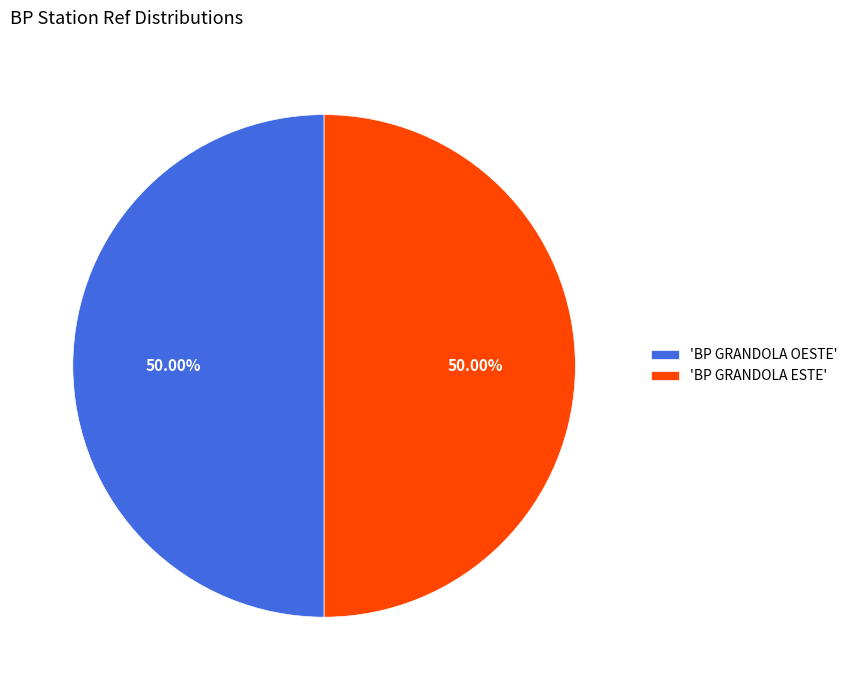

Do 'BP GRANDOLA OESTE' and 'BP GRANDOLA ESTE' together represent more than half of the pie?

Yes